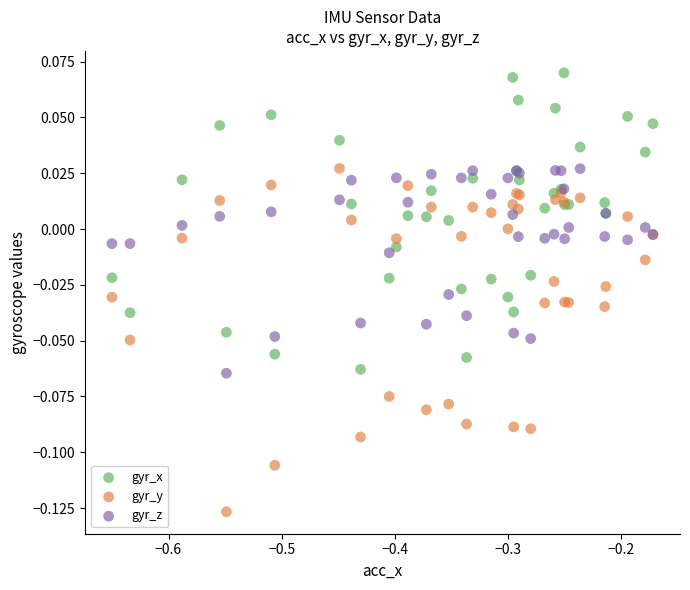

Which series has the widest spread of Y values?

gyr_y